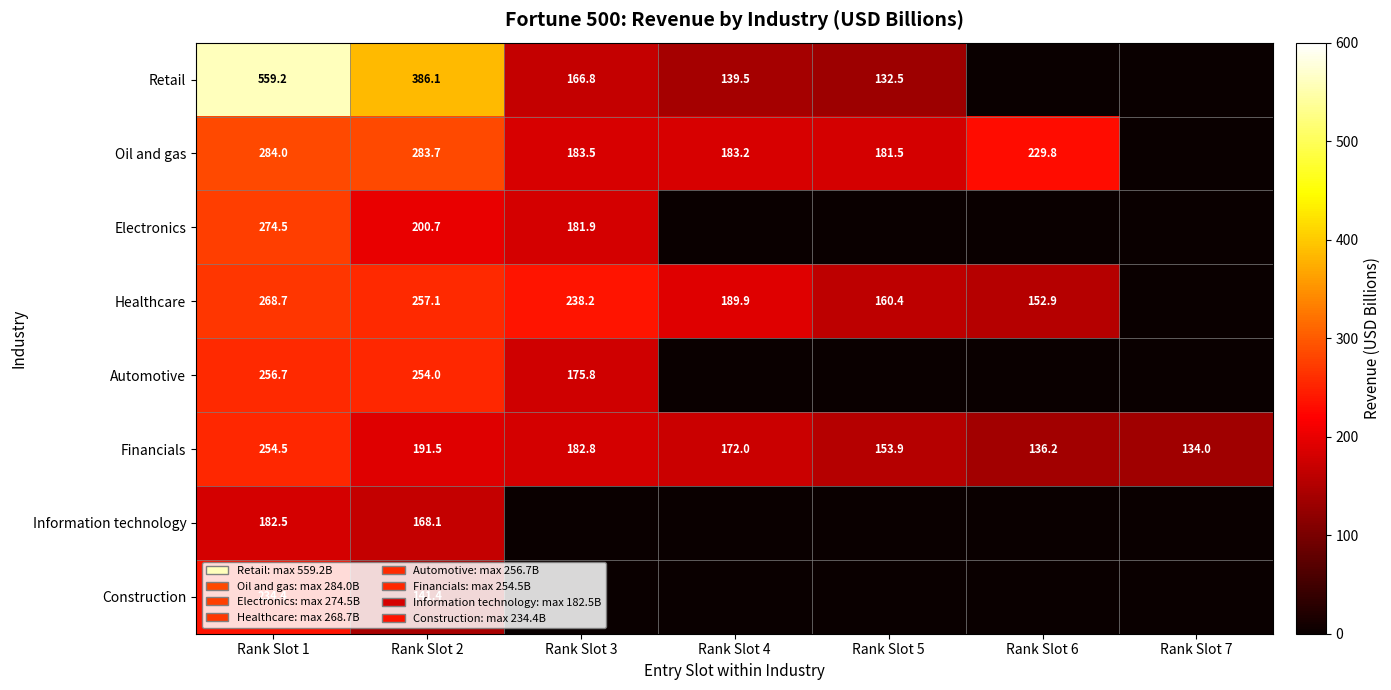

Which has a higher value, Rank Slot 3 or Rank Slot 4?

Rank Slot 3